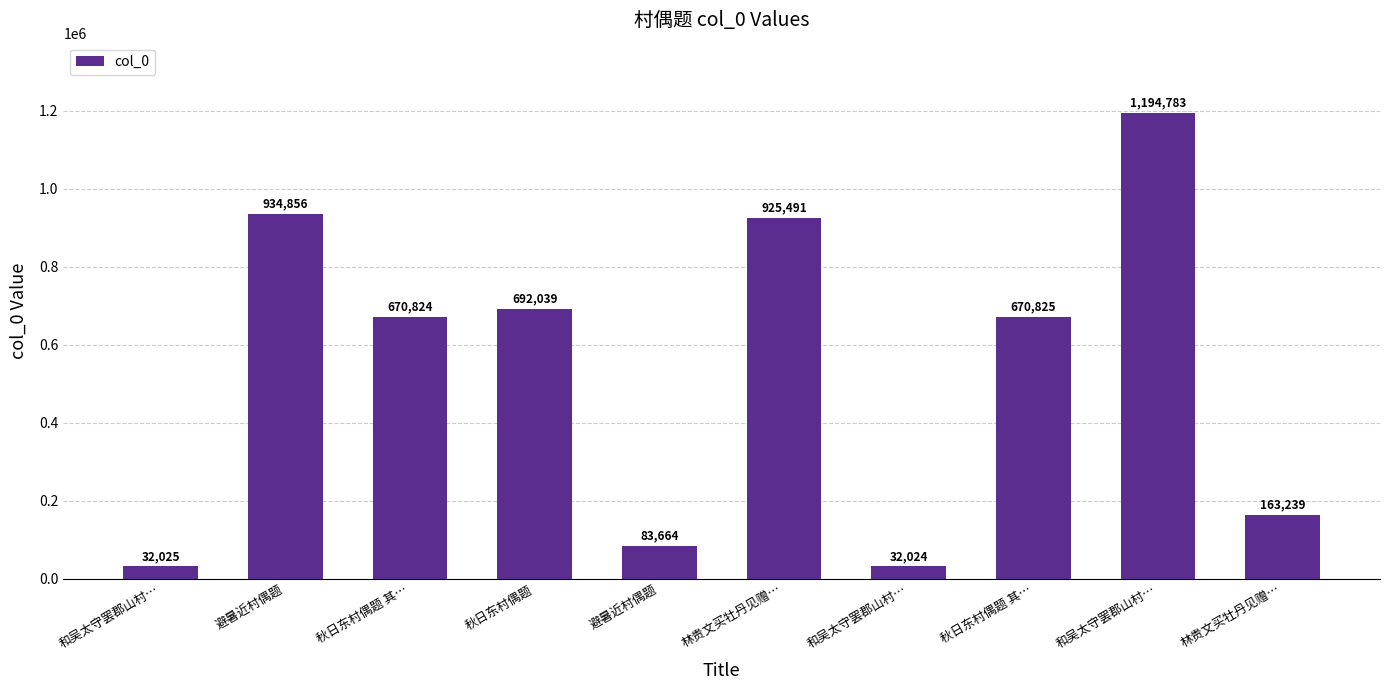

The chart shows a value of 1557655 at 林贵文买牡丹见赠…. True or false?

False